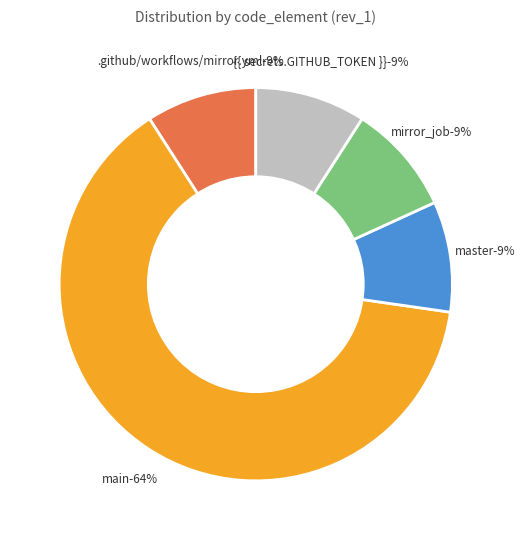

Which has a higher value, .github/workflows/mirror.yml or main?

main